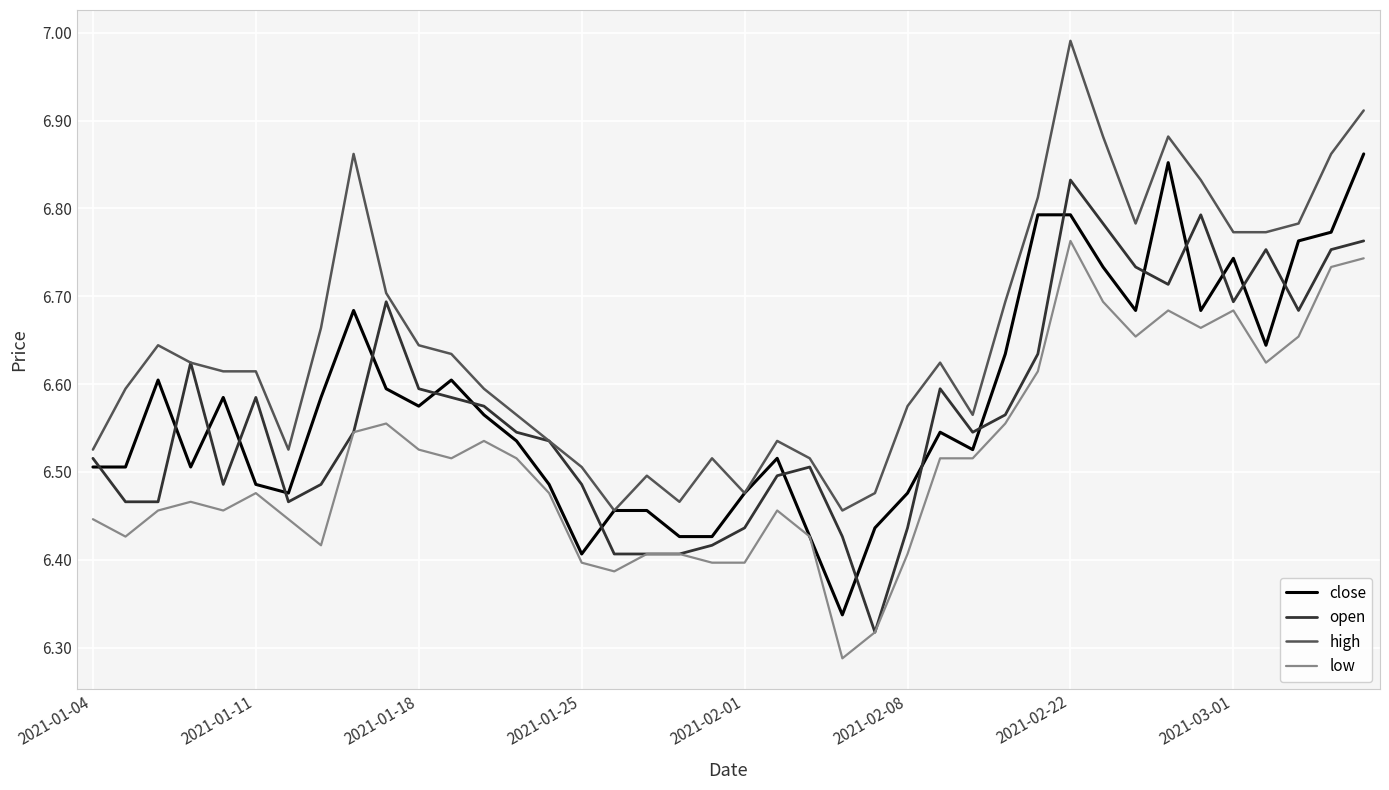

What is the difference between the second highest and minimum values in the high series?

0.5